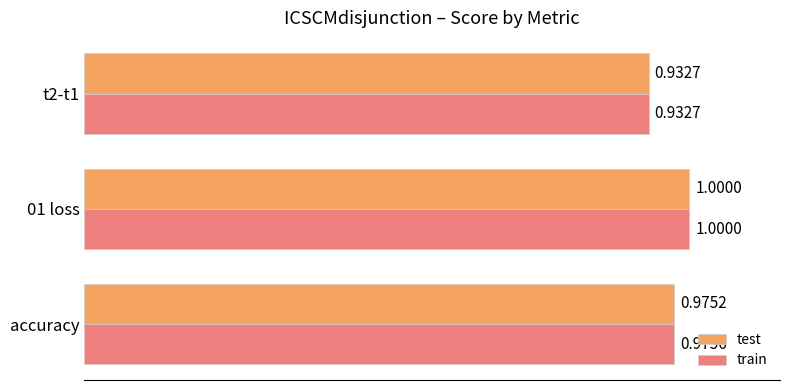

Which series has the largest total across all categories?

train